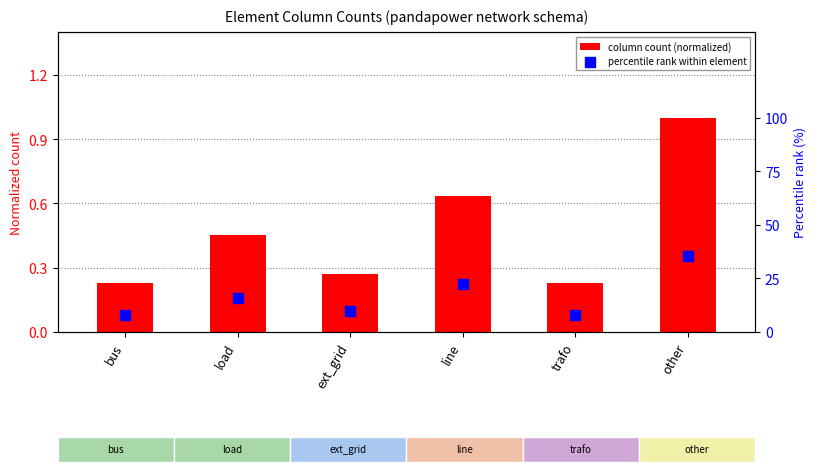

Is the value of percentile rank within element at ext_grid greater than the value of column count (normalized) at ext_grid?

Yes